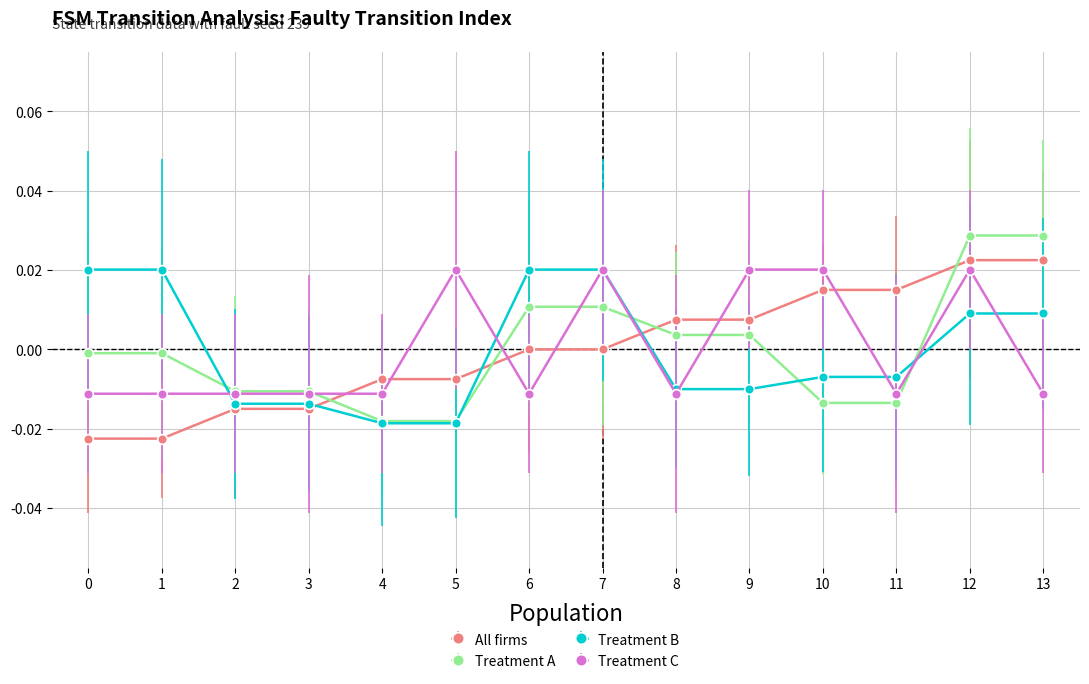

True or false: All firms and Treatment A intersect in this chart.

True